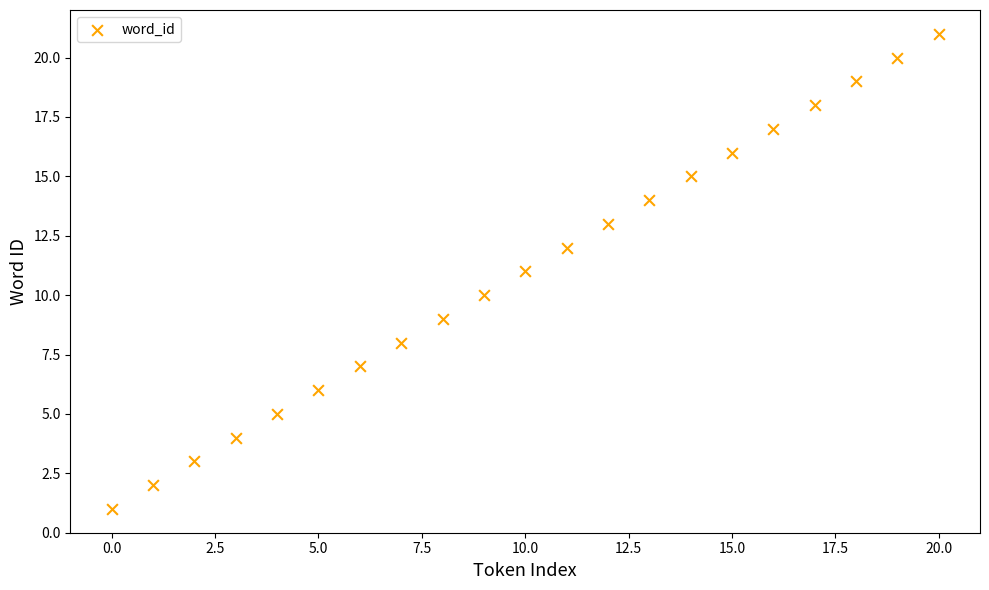

What is the range of Y values (max minus min)?

20